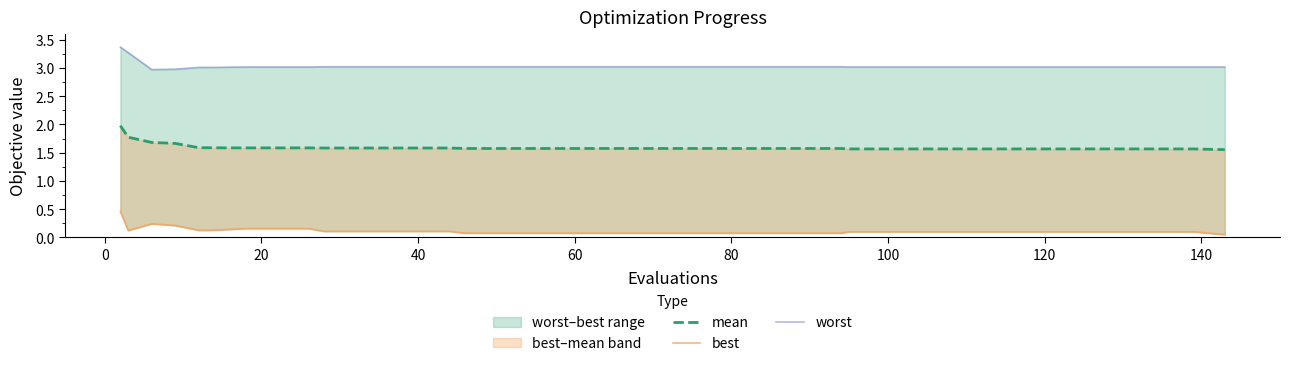

What is the lowest value of the worst series?

3.0